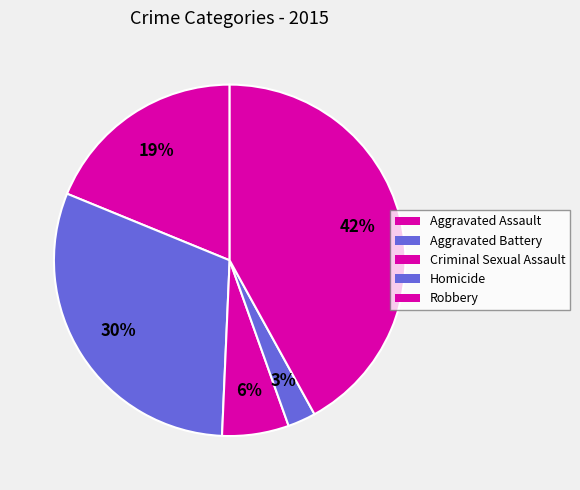

How many slices are in this pie chart?

5